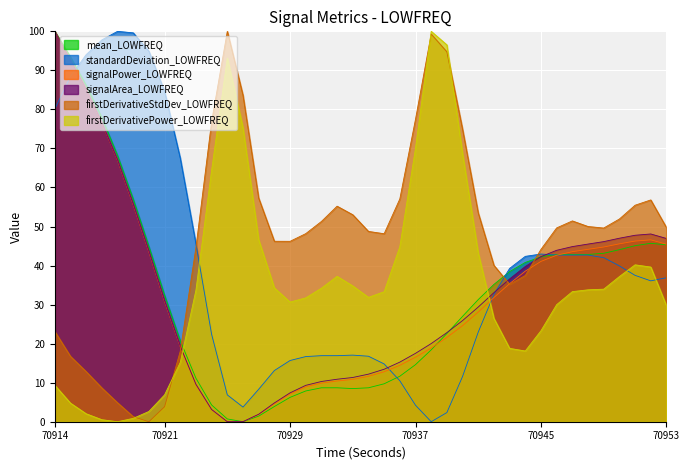

What is the greatest value displayed?

100.0